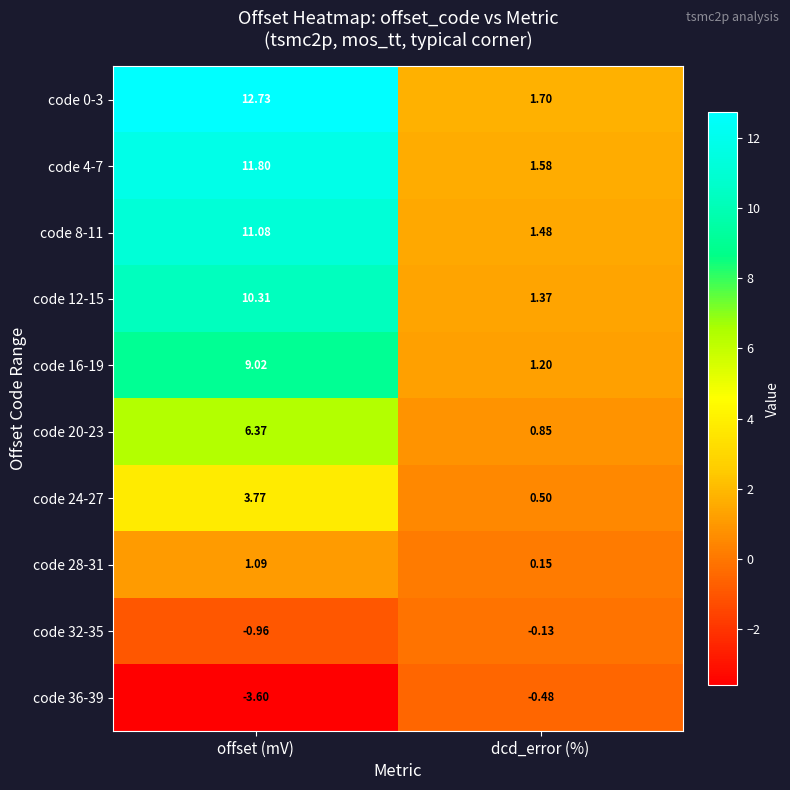

At which category is the sum across all series the highest?

offset (mV)